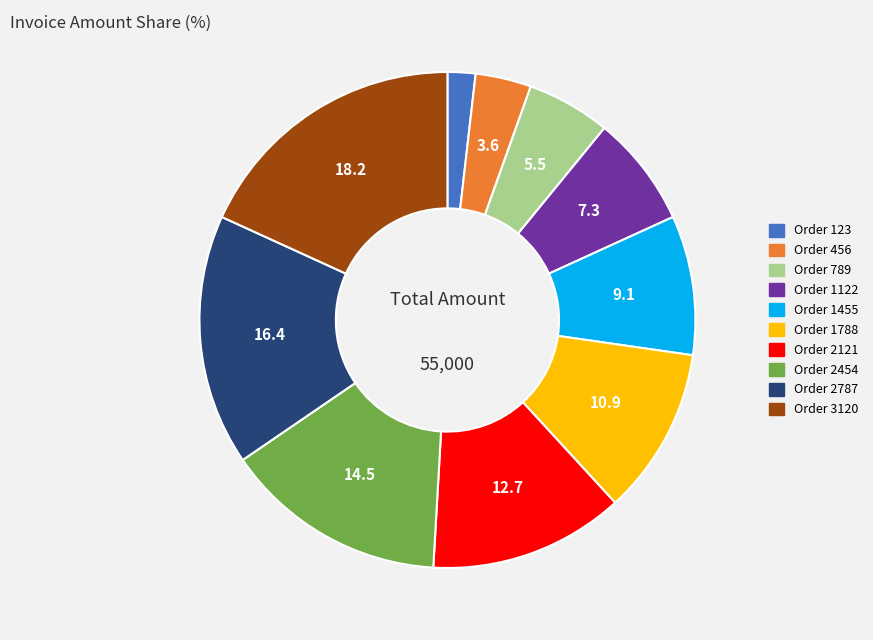

What is the smallest slice in the pie chart?

Order 123